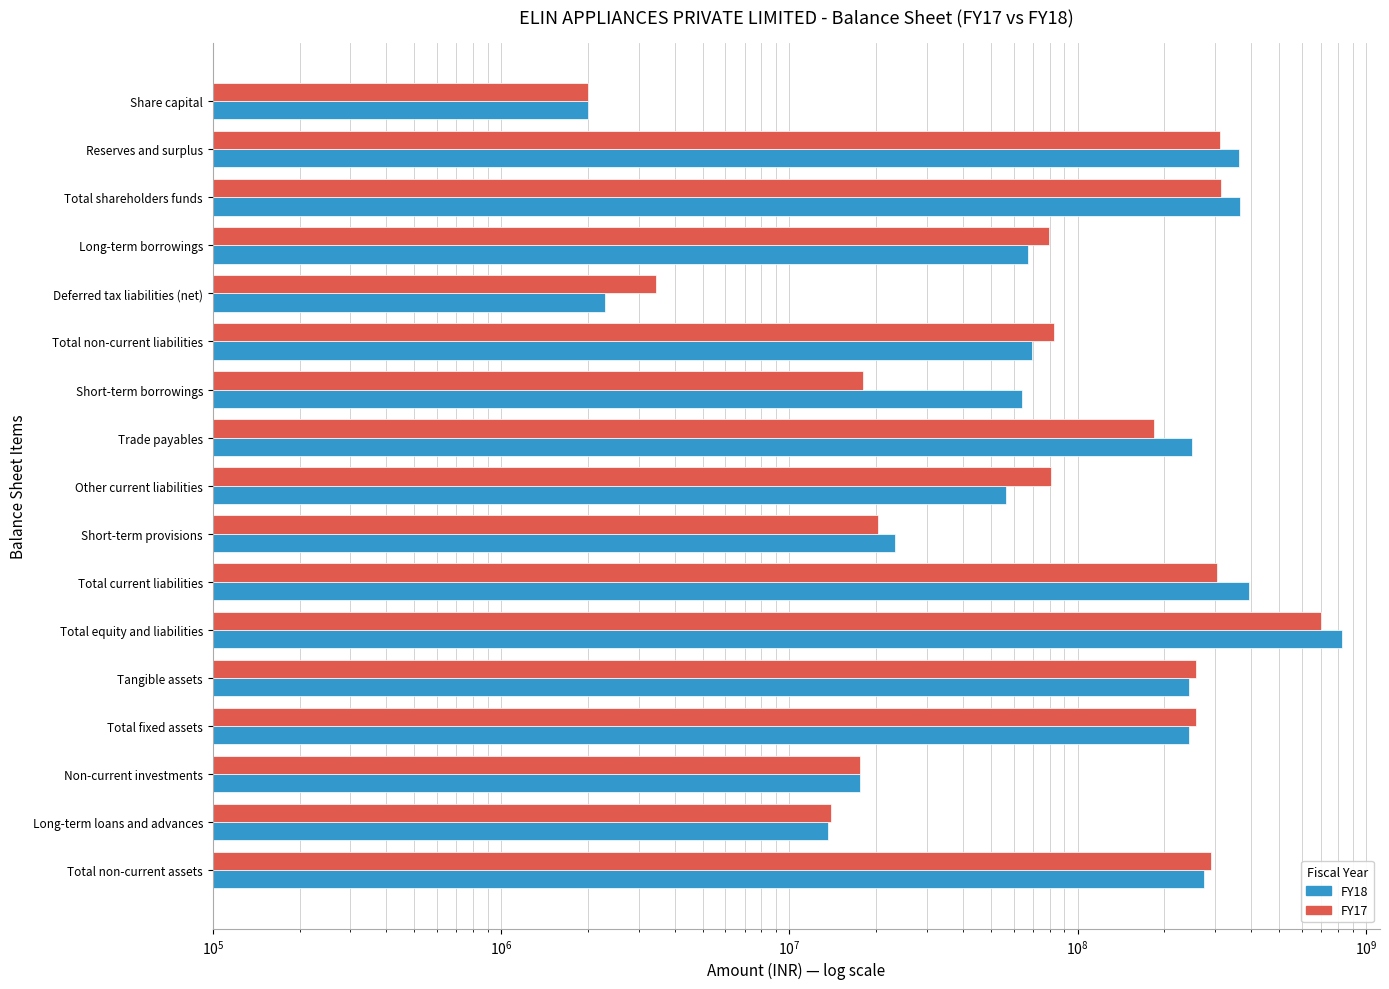

Where is FY18 nearest to the value 415372700?

Total current liabilities